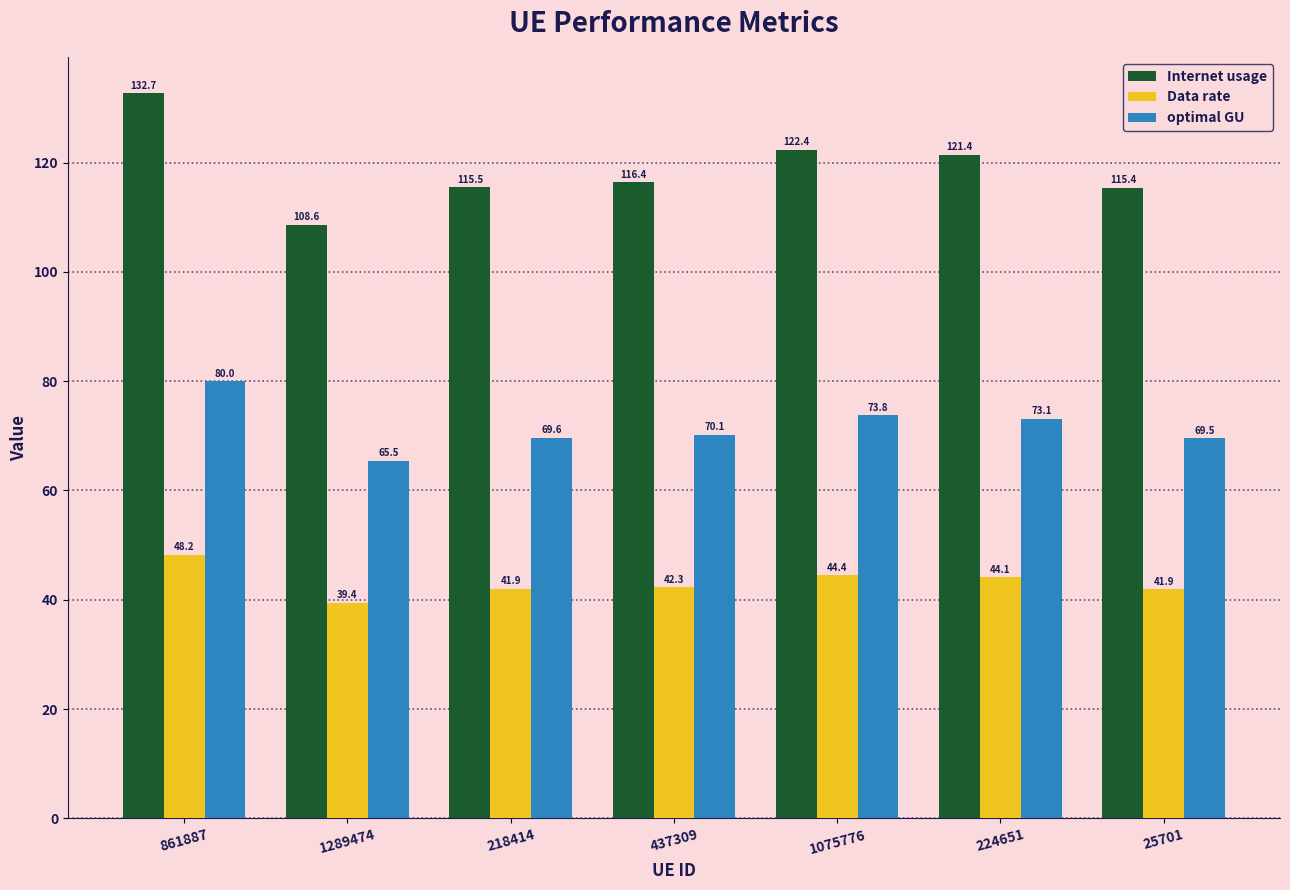

What is the minimum value shown in the chart?

39.4